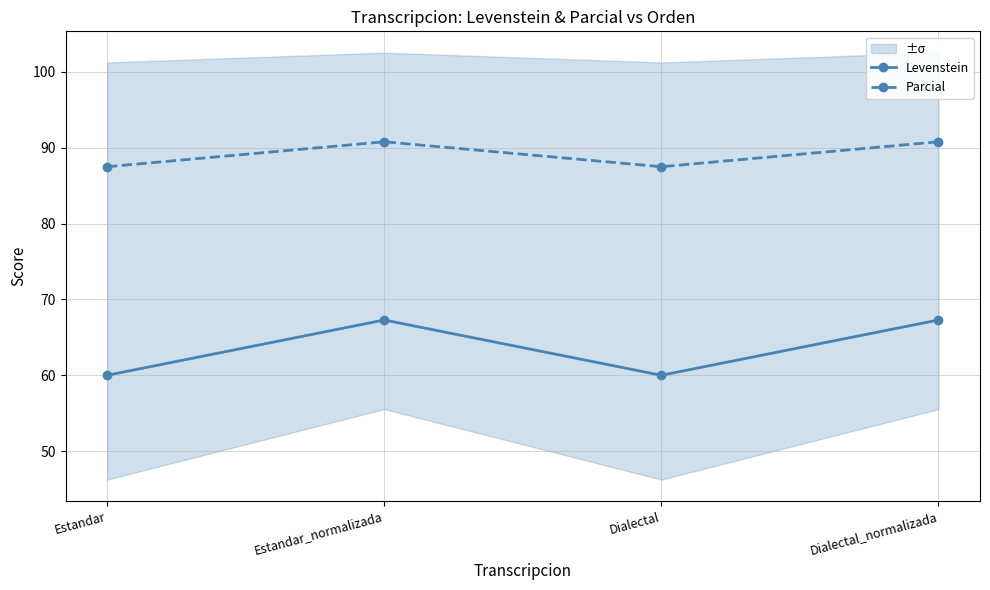

Reading right to left, transcribe all the data shown in this chart.

Levenstein: 67.3	60.0	67.3	60.0
Parcial: 90.8	87.5	90.8	87.5